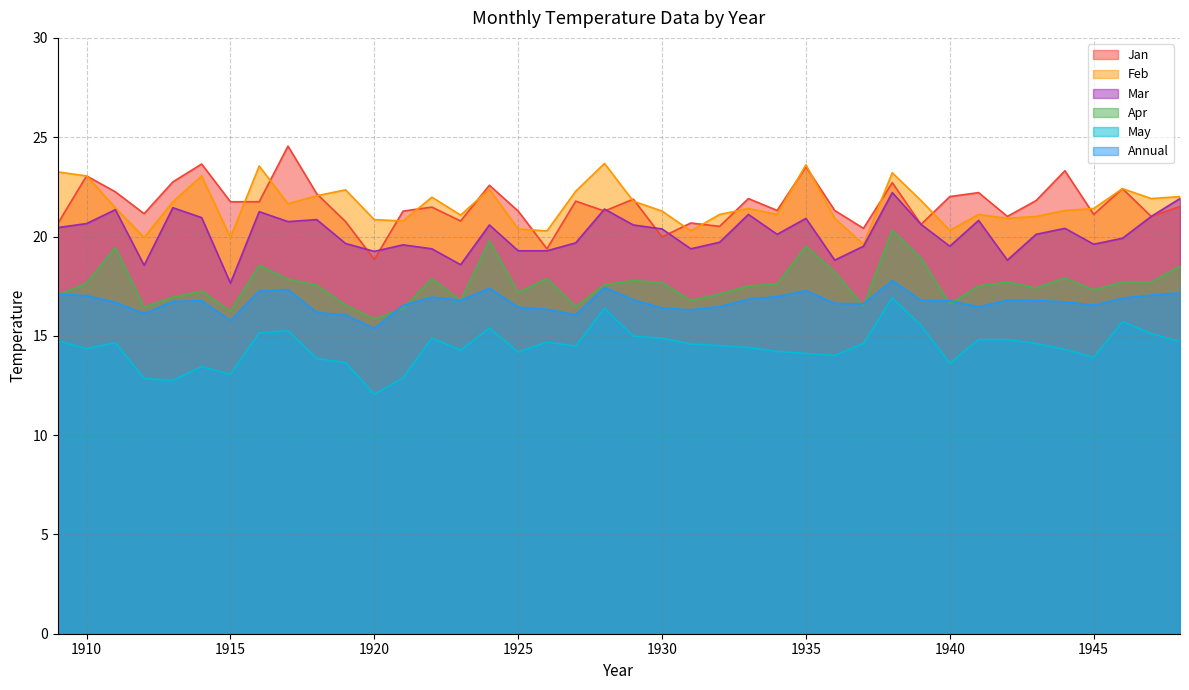

What is the difference between the second highest and minimum values in the Jan series?

4.8